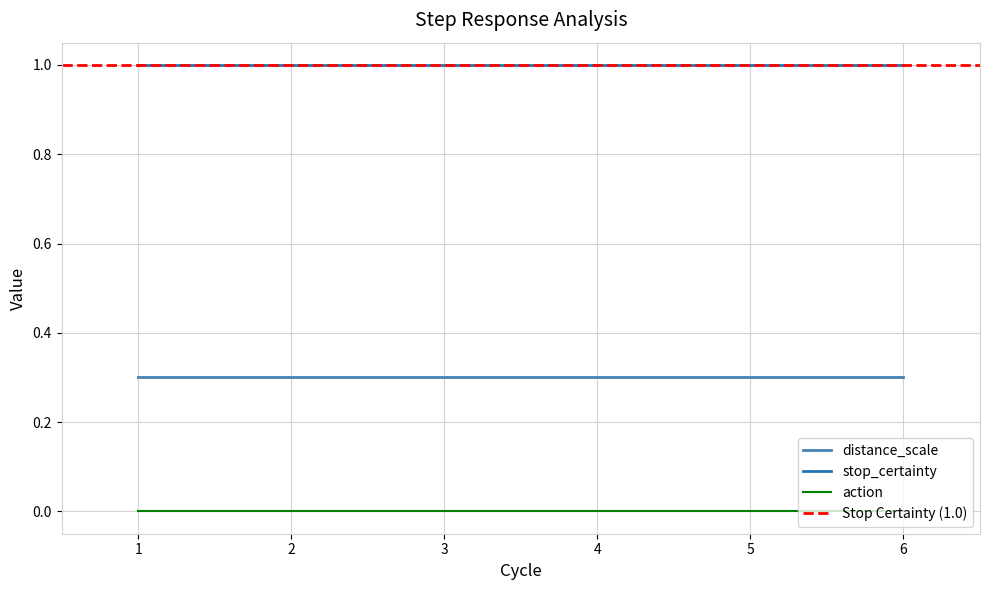

Rank the series by their maximum value, from highest to lowest.

stop_certainty, distance_scale, action